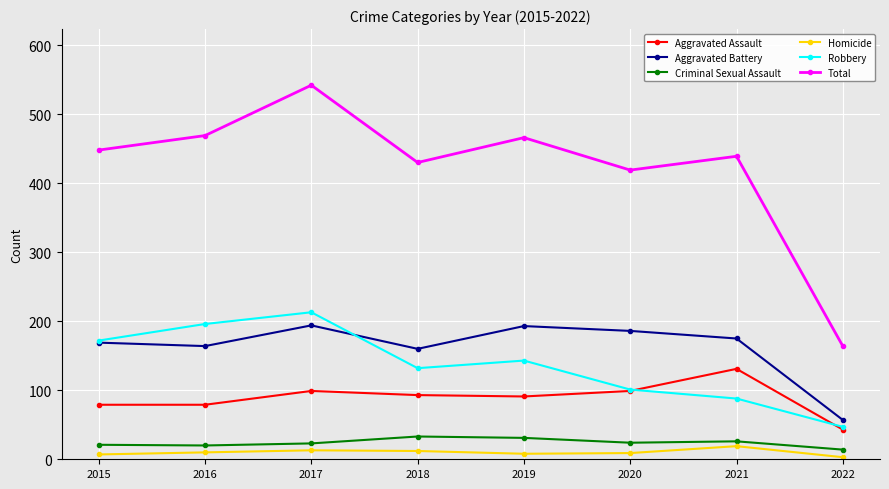

In Criminal Sexual Assault, how many points are lower than both neighbors (excluding endpoints)?

2